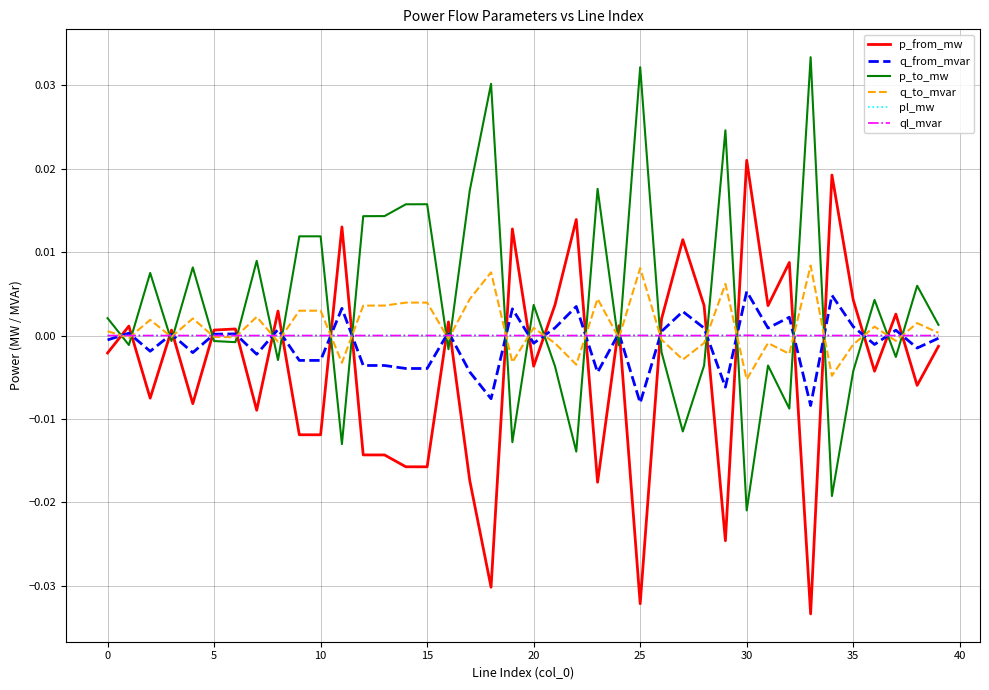

After their last crossing, which series has the higher values: p_from_mw or q_to_mvar?

q_to_mvar